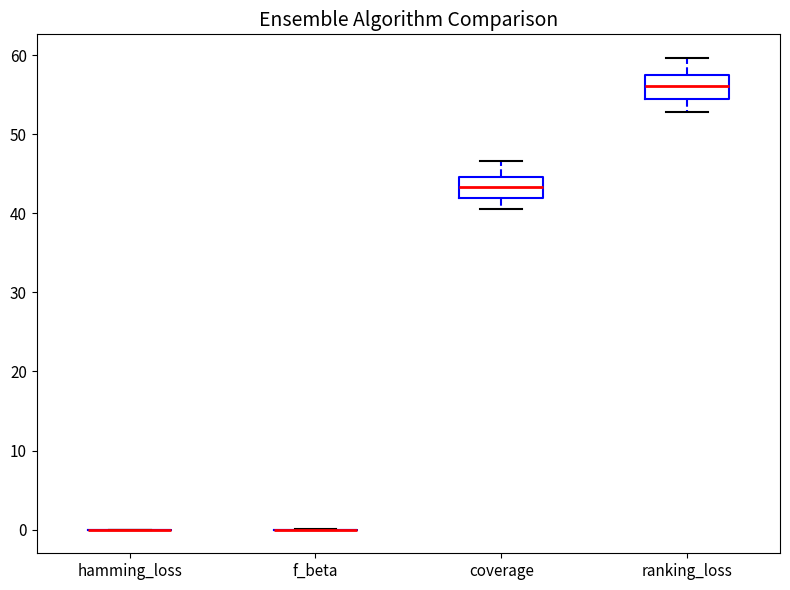

Where is the lower edge of the box for coverage on the y-axis? The values are not printed on the chart, so give them approximately, as read against the axis.

42